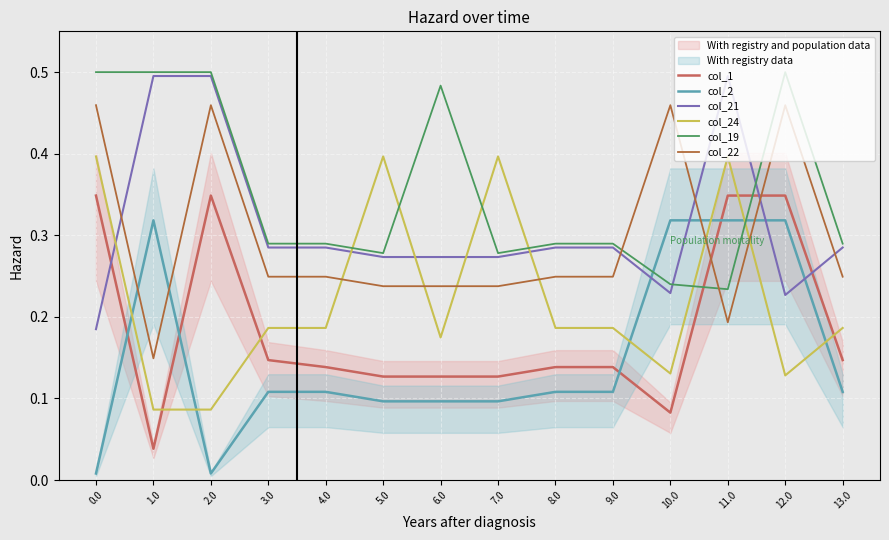

True or false: col_1 and col_21 intersect in this chart.

True